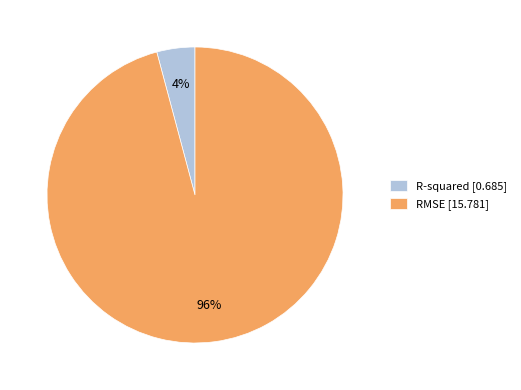

How many segments does this pie chart have?

2